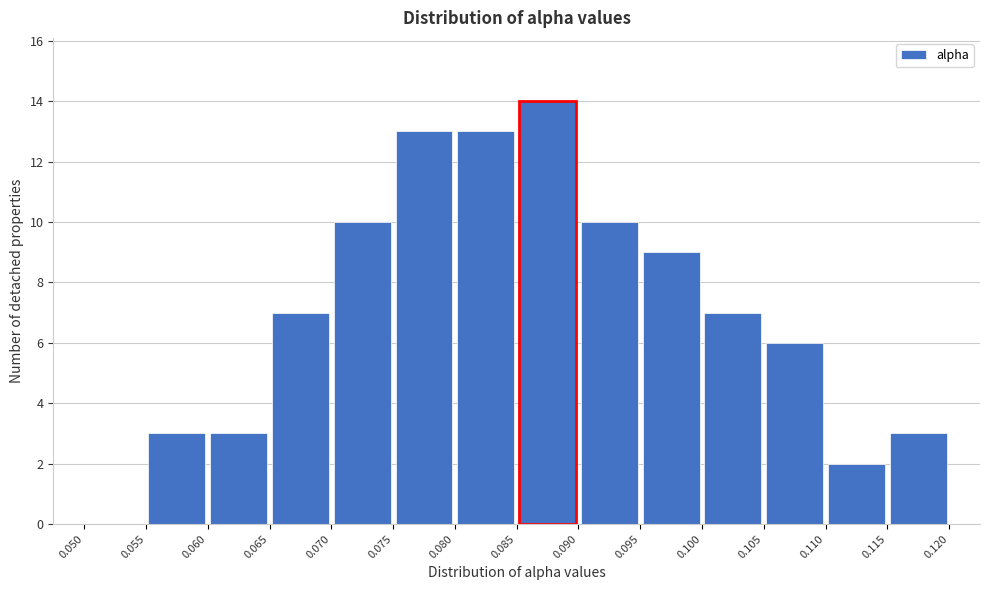

Reading left to right, transcribe this chart: for each bar, give the range it covers on the x-axis and its height. The values are not printed on the chart, so give them approximately, as read against the axis.

0.050 to 0.055: 0
0.055 to 0.060: 3
0.060 to 0.065: 3
0.065 to 0.070: 7
0.070 to 0.075: 10
0.075 to 0.080: 13
0.080 to 0.085: 13
0.085 to 0.090: 14
0.090 to 0.095: 10
0.095 to 0.100: 9
0.100 to 0.105: 7
0.105 to 0.110: 6
0.110 to 0.115: 2
0.115 to 0.120: 3